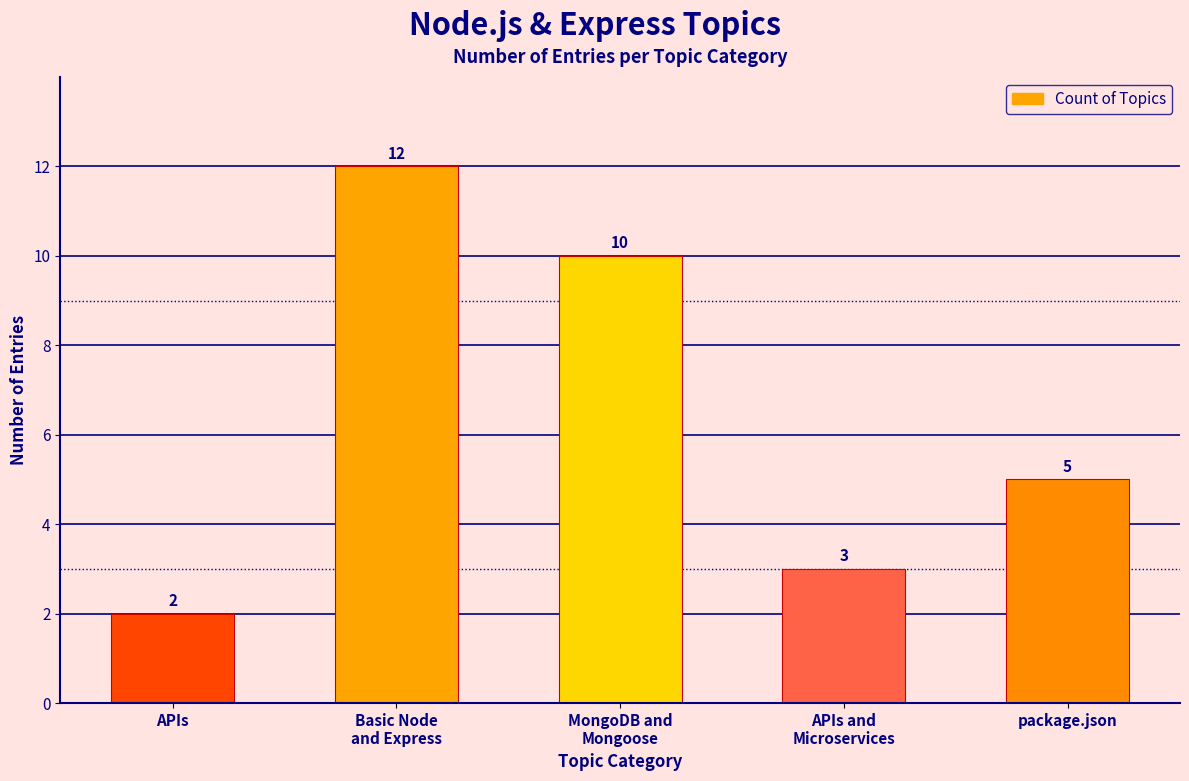

Reading left to right, extract all data points from this chart.

APIs=2	Basic Node
and Express=12	MongoDB and
Mongoose=10	APIs and
Microservices=3	package.json=5